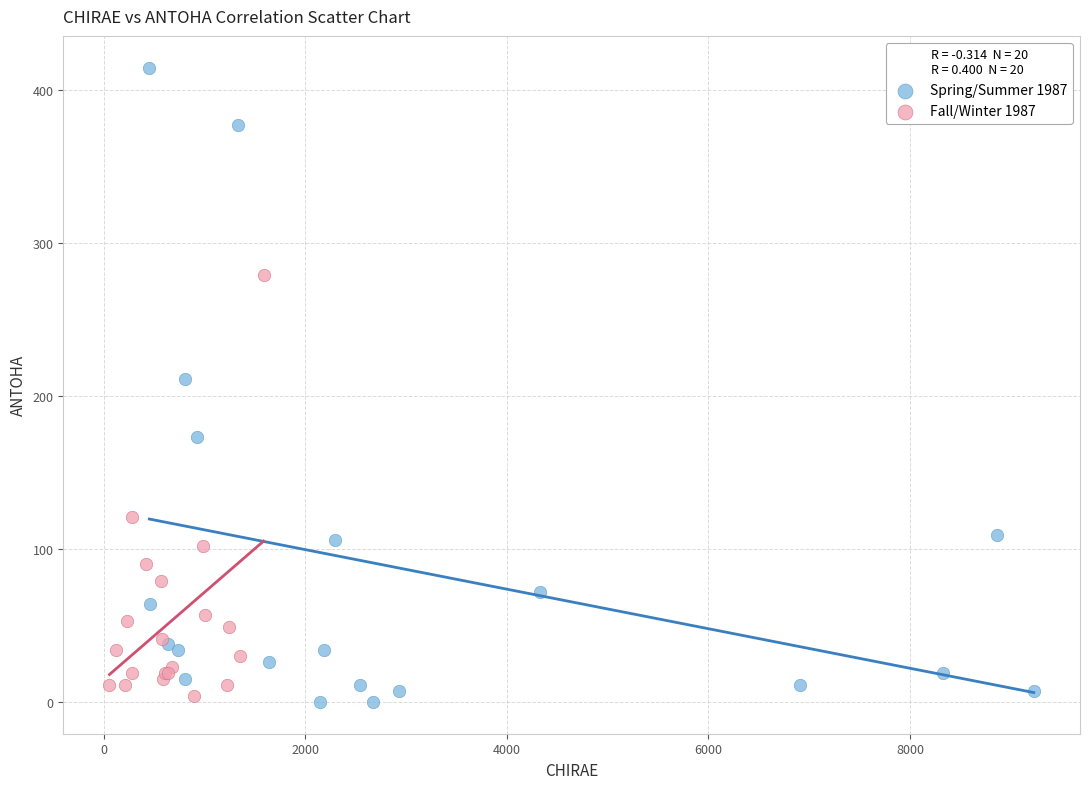

Which series has the widest spread of Y values?

Spring/Summer 1987